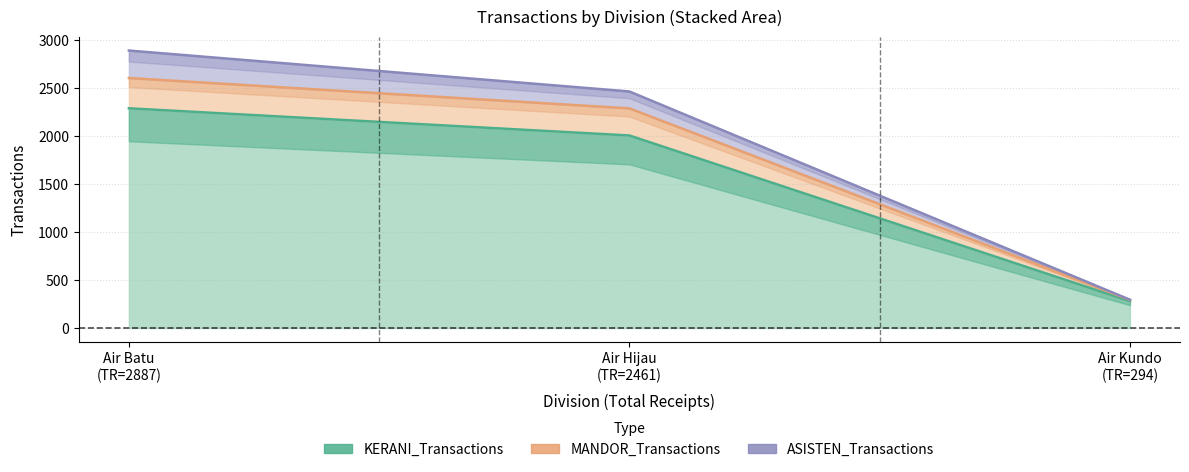

Count the MANDOR_Transactions values in the range 292 to 2601.

3